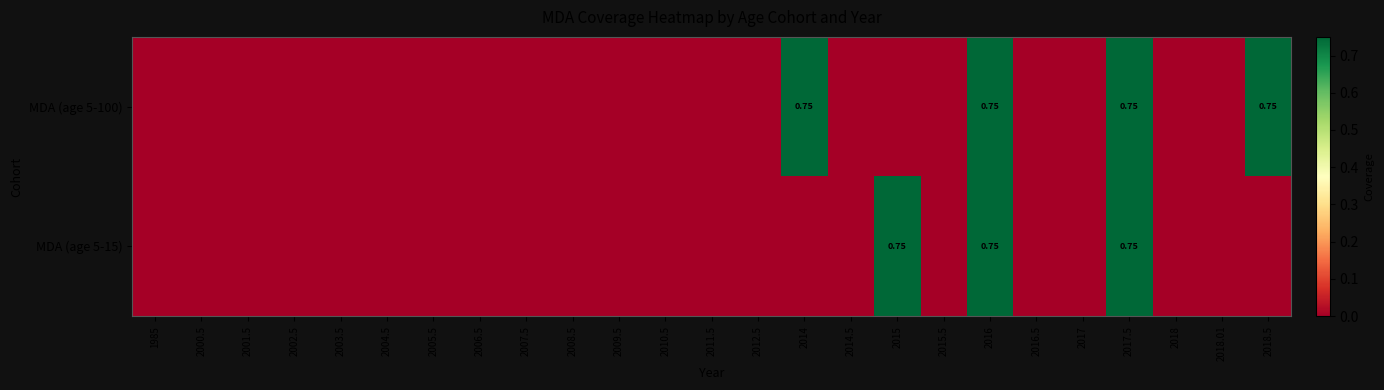

The value of MDA (age 5-100) at 2017 is 0.4. True or false?

False